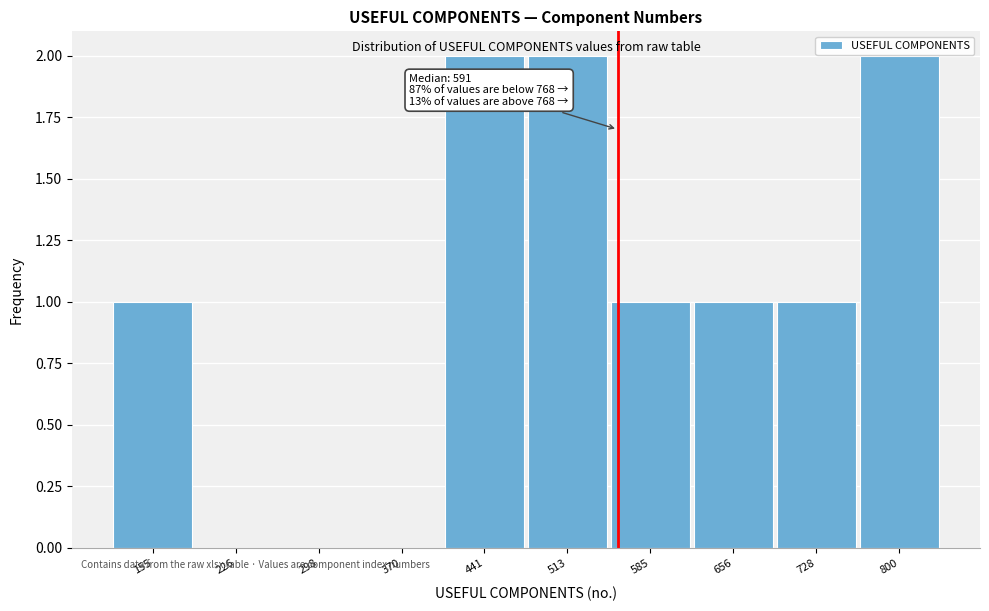

Reading right to left, transcribe all the data shown in this chart.

800=2	728=1	656=1	585=1	513=2	441=2	370=0	298=0	226=0	155=1